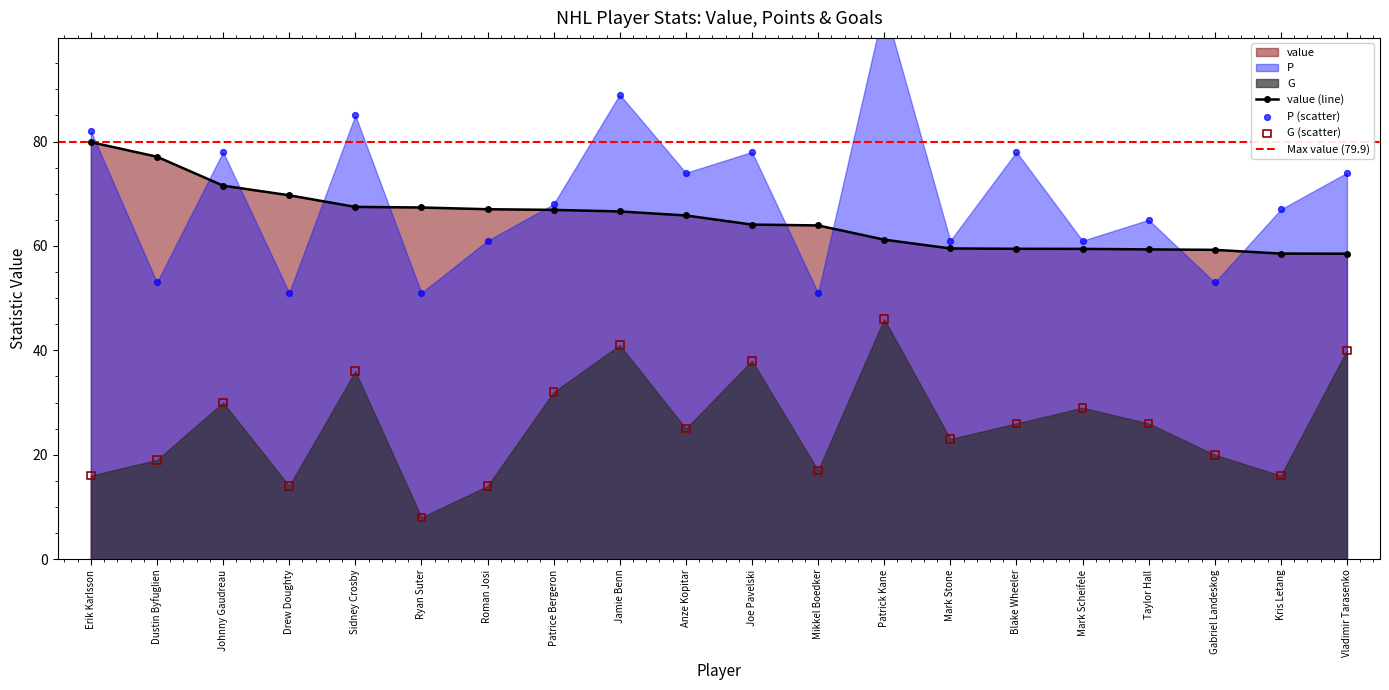

Which series has the largest total across all categories?

P